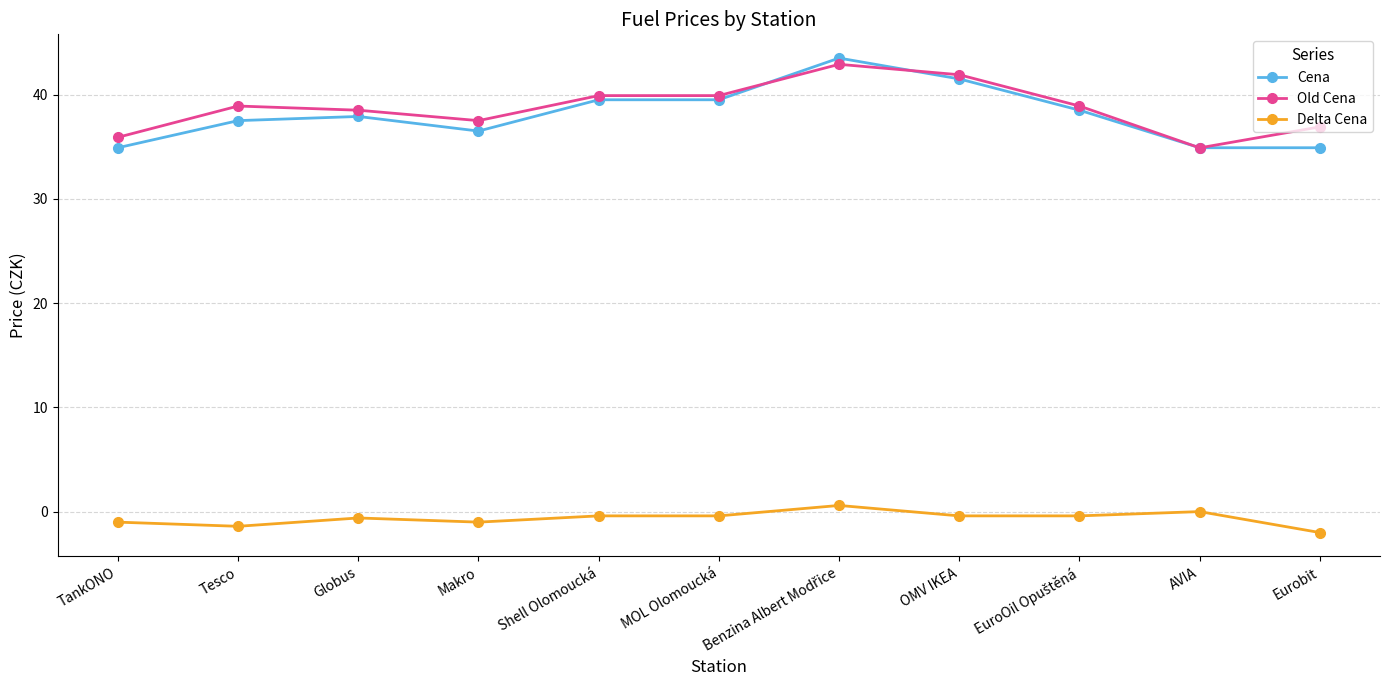

The value of Cena at AVIA is 62.7. True or false?

False